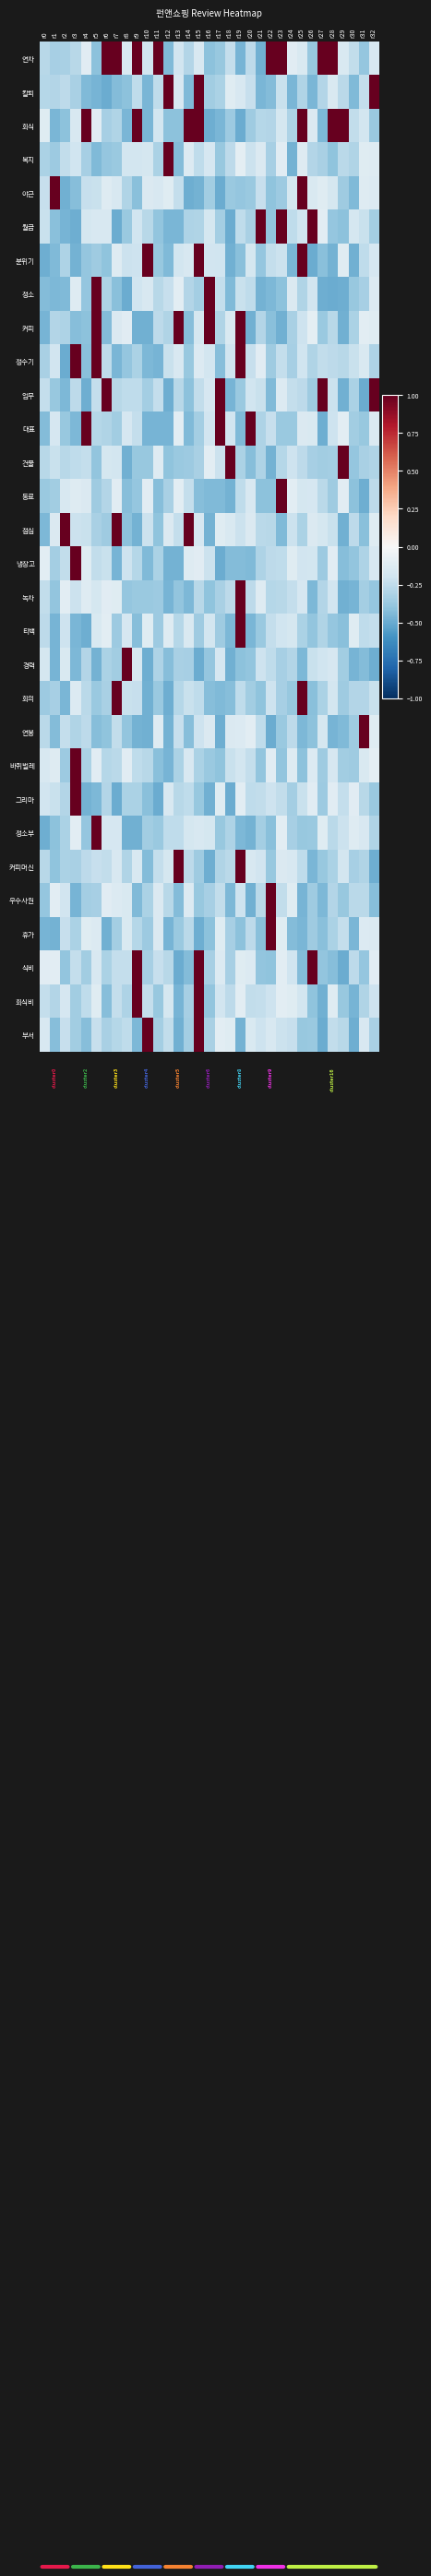

Reading left to right, transcribe all the data shown in this chart.

row_0: r0=-0.3	r1=-0.3	r2=-0.3	r3=-0.3	r4=-0.1	r5=-0.4	r6=1.0	r7=1.0	r8=-0.2	r9=1.0	r10=-0.2	r11=1.0	r12=-0.4	r13=-0.2	r14=-0.3	r15=-0.2	r16=-0.4	r17=-0.4	r18=-0.2	r19=-0.5	r20=-0.3	r21=-0.5	r22=1.0	r23=1.0	r24=-0.1	r25=-0.2	r26=-0.4	r27=1.0	r28=1.0	r29=-0.2	r30=-0.2	r31=-0.4	r32=-0.2
row_1: r0=-0.3	r1=-0.3	r2=-0.3	r3=-0.3	r4=-0.4	r5=-0.5	r6=-0.5	r7=-0.4	r8=-0.4	r9=-0.3	r10=-0.5	r11=-0.3	r12=1.0	r13=-0.2	r14=-0.4	r15=1.0	r16=-0.3	r17=-0.3	r18=-0.1	r19=-0.2	r20=-0.2	r21=-0.5	r22=-0.4	r23=-0.2	r24=-0.5	r25=-0.3	r26=-0.5	r27=-0.3	r28=-0.2	r29=-0.3	r30=-0.4	r31=-0.2	r32=1.0
row_2: r0=-0.1	r1=-0.5	r2=-0.4	r3=-0.2	r4=1.0	r5=-0.1	r6=-0.3	r7=-0.3	r8=-0.5	r9=1.0	r10=-0.5	r11=-0.2	r12=-0.4	r13=-0.4	r14=1.0	r15=1.0	r16=-0.5	r17=-0.5	r18=-0.4	r19=-0.5	r20=-0.4	r21=-0.3	r22=-0.3	r23=-0.2	r24=-0.3	r25=1.0	r26=-0.1	r27=-0.4	r28=1.0	r29=1.0	r30=-0.2	r31=-0.2	r32=-0.4
row_3: r0=-0.3	r1=-0.4	r2=-0.2	r3=-0.2	r4=-0.3	r5=-0.4	r6=-0.4	r7=-0.4	r8=-0.2	r9=-0.2	r10=-0.2	r11=-0.3	r12=1.0	r13=-0.4	r14=-0.1	r15=-0.3	r16=-0.2	r17=-0.4	r18=-0.3	r19=-0.1	r20=-0.2	r21=-0.1	r22=-0.3	r23=-0.1	r24=-0.5	r25=-0.1	r26=-0.3	r27=-0.3	r28=-0.4	r29=-0.3	r30=-0.3	r31=-0.1	r32=-0.1
row_4: r0=-0.2	r1=1.0	r2=-0.5	r3=-0.4	r4=-0.2	r5=-0.2	r6=-0.1	r7=-0.2	r8=-0.3	r9=-0.4	r10=-0.1	r11=-0.2	r12=-0.1	r13=-0.2	r14=-0.5	r15=-0.5	r16=-0.3	r17=-0.5	r18=-0.4	r19=-0.4	r20=-0.4	r21=-0.2	r22=-0.4	r23=-0.4	r24=-0.2	r25=1.0	r26=-0.2	r27=-0.1	r28=-0.2	r29=-0.4	r30=-0.4	r31=-0.1	r32=-0.1
row_5: r0=-0.2	r1=-0.4	r2=-0.5	r3=-0.5	r4=-0.2	r5=-0.2	r6=-0.2	r7=-0.5	r8=-0.4	r9=-0.2	r10=-0.3	r11=-0.4	r12=-0.5	r13=-0.5	r14=-0.3	r15=-0.3	r16=-0.2	r17=-0.3	r18=-0.5	r19=-0.3	r20=-0.3	r21=1.0	r22=-0.4	r23=1.0	r24=-0.3	r25=-0.2	r26=1.0	r27=-0.1	r28=-0.4	r29=-0.4	r30=-0.2	r31=-0.2	r32=-0.3
row_6: r0=-0.5	r1=-0.4	r2=-0.3	r3=-0.5	r4=-0.4	r5=-0.4	r6=-0.4	r7=-0.1	r8=-0.2	r9=-0.2	r10=1.0	r11=-0.4	r12=-0.4	r13=-0.2	r14=-0.2	r15=1.0	r16=-0.2	r17=-0.2	r18=-0.5	r19=-0.4	r20=-0.2	r21=-0.4	r22=-0.2	r23=-0.2	r24=-0.5	r25=1.0	r26=-0.5	r27=-0.4	r28=-0.5	r29=-0.1	r30=-0.5	r31=-0.3	r32=-0.2
row_7: r0=-0.4	r1=-0.5	r2=-0.4	r3=-0.1	r4=-0.4	r5=1.0	r6=-0.3	r7=-0.4	r8=-0.5	r9=-0.2	r10=-0.2	r11=-0.3	r12=-0.2	r13=-0.1	r14=-0.3	r15=-0.3	r16=1.0	r17=-0.2	r18=-0.4	r19=-0.2	r20=-0.3	r21=-0.5	r22=-0.4	r23=-0.4	r24=-0.1	r25=-0.3	r26=-0.2	r27=-0.5	r28=-0.5	r29=-0.5	r30=-0.4	r31=-0.3	r32=-0.1
row_8: r0=-0.5	r1=-0.3	r2=-0.3	r3=-0.4	r4=-0.4	r5=1.0	r6=-0.4	r7=-0.1	r8=-0.1	r9=-0.5	r10=-0.5	r11=-0.3	r12=-0.3	r13=1.0	r14=-0.4	r15=-0.2	r16=1.0	r17=-0.3	r18=-0.2	r19=1.0	r20=-0.5	r21=-0.3	r22=-0.4	r23=-0.5	r24=-0.3	r25=-0.2	r26=-0.1	r27=-0.4	r28=-0.3	r29=-0.5	r30=-0.3	r31=-0.1	r32=-0.1
row_9: r0=-0.3	r1=-0.2	r2=-0.5	r3=1.0	r4=-0.4	r5=1.0	r6=-0.3	r7=-0.5	r8=-0.4	r9=-0.3	r10=-0.4	r11=-0.5	r12=-0.2	r13=-0.2	r14=-0.4	r15=-0.1	r16=-0.2	r17=-0.4	r18=-0.2	r19=1.0	r20=-0.2	r21=-0.1	r22=-0.4	r23=-0.2	r24=-0.3	r25=-0.2	r26=-0.3	r27=-0.2	r28=-0.3	r29=-0.3	r30=-0.2	r31=-0.2	r32=-0.3
row_10: r0=-0.2	r1=-0.4	r2=-0.4	r3=-0.3	r4=-0.5	r5=-0.2	r6=1.0	r7=-0.3	r8=-0.3	r9=-0.3	r10=-0.3	r11=-0.2	r12=-0.5	r13=-0.3	r14=-0.4	r15=-0.2	r16=-0.2	r17=1.0	r18=-0.5	r19=-0.4	r20=-0.2	r21=-0.2	r22=-0.4	r23=-0.1	r24=-0.2	r25=-0.3	r26=-0.4	r27=1.0	r28=-0.2	r29=-0.5	r30=-0.3	r31=-0.5	r32=1.0
row_11: r0=-0.4	r1=-0.2	r2=-0.4	r3=-0.4	r4=1.0	r5=-0.3	r6=-0.3	r7=-0.3	r8=-0.2	r9=-0.2	r10=-0.5	r11=-0.5	r12=-0.5	r13=-0.1	r14=-0.4	r15=-0.3	r16=-0.2	r17=1.0	r18=-0.2	r19=-0.4	r20=1.0	r21=-0.3	r22=-0.2	r23=-0.4	r24=-0.4	r25=-0.1	r26=-0.1	r27=-0.5	r28=-0.2	r29=-0.1	r30=-0.3	r31=-0.4	r32=-0.1
row_12: r0=-0.3	r1=-0.2	r2=-0.3	r3=-0.3	r4=-0.2	r5=-0.4	r6=-0.2	r7=-0.2	r8=-0.5	r9=-0.4	r10=-0.4	r11=-0.1	r12=-0.4	r13=-0.4	r14=-0.4	r15=-0.3	r16=-0.1	r17=-0.2	r18=1.0	r19=-0.3	r20=-0.4	r21=-0.3	r22=-0.5	r23=-0.3	r24=-0.2	r25=-0.3	r26=-0.3	r27=-0.3	r28=-0.3	r29=1.0	r30=-0.4	r31=-0.3	r32=-0.3
row_13: r0=-0.4	r1=-0.4	r2=-0.2	r3=-0.1	r4=-0.1	r5=-0.4	r6=-0.3	r7=-0.1	r8=-0.4	r9=-0.4	r10=-0.1	r11=-0.4	r12=-0.3	r13=-0.1	r14=-0.2	r15=-0.4	r16=-0.4	r17=-0.4	r18=-0.5	r19=-0.3	r20=-0.2	r21=-0.4	r22=-0.4	r23=1.0	r24=-0.1	r25=-0.2	r26=-0.2	r27=-0.3	r28=-0.4	r29=-0.1	r30=-0.4	r31=-0.5	r32=-0.3
row_14: r0=-0.5	r1=-0.1	r2=1.0	r3=-0.2	r4=-0.2	r5=-0.3	r6=-0.4	r7=1.0	r8=-0.4	r9=-0.5	r10=-0.2	r11=-0.4	r12=-0.1	r13=-0.2	r14=1.0	r15=-0.2	r16=-0.5	r17=-0.1	r18=-0.2	r19=-0.2	r20=-0.1	r21=-0.3	r22=-0.3	r23=-0.4	r24=-0.2	r25=-0.3	r26=-0.1	r27=-0.2	r28=-0.2	r29=-0.5	r30=-0.3	r31=-0.4	r32=-0.1
row_15: r0=-0.1	r1=-0.3	r2=-0.2	r3=1.0	r4=-0.1	r5=-0.2	r6=-0.2	r7=-0.5	r8=-0.2	r9=-0.3	r10=-0.4	r11=-0.3	r12=-0.5	r13=-0.5	r14=-0.1	r15=-0.1	r16=-0.2	r17=-0.5	r18=-0.4	r19=-0.4	r20=-0.4	r21=-0.3	r22=-0.3	r23=-0.3	r24=-0.1	r25=-0.2	r26=-0.2	r27=-0.4	r28=-0.1	r29=-0.4	r30=-0.4	r31=-0.3	r32=-0.2
row_16: r0=-0.2	r1=-0.4	r2=-0.1	r3=-0.2	r4=-0.1	r5=-0.2	r6=-0.1	r7=-0.1	r8=-0.4	r9=-0.4	r10=-0.4	r11=-0.4	r12=-0.5	r13=-0.4	r14=-0.4	r15=-0.3	r16=-0.4	r17=-0.3	r18=-0.3	r19=1.0	r20=-0.3	r21=-0.1	r22=-0.3	r23=-0.3	r24=-0.2	r25=-0.2	r26=-0.5	r27=-0.3	r28=-0.2	r29=-0.5	r30=-0.5	r31=-0.3	r32=-0.4
row_17: r0=-0.3	r1=-0.5	r2=-0.2	r3=-0.5	r4=-0.5	r5=-0.2	r6=-0.1	r7=-0.4	r8=-0.2	r9=-0.4	r10=-0.1	r11=-0.4	r12=-0.1	r13=-0.3	r14=-0.2	r15=-0.4	r16=-0.2	r17=-0.4	r18=-0.4	r19=1.0	r20=-0.5	r21=-0.4	r22=-0.2	r23=-0.2	r24=-0.2	r25=-0.3	r26=-0.4	r27=-0.3	r28=-0.4	r29=-0.4	r30=-0.1	r31=-0.3	r32=-0.2
row_18: r0=-0.2	r1=-0.5	r2=-0.2	r3=-0.5	r4=-0.3	r5=-0.5	r6=-0.3	r7=-0.4	r8=1.0	r9=-0.2	r10=-0.5	r11=-0.3	r12=-0.4	r13=-0.3	r14=-0.3	r15=-0.5	r16=-0.4	r17=-0.2	r18=-0.5	r19=-0.4	r20=-0.4	r21=-0.2	r22=-0.3	r23=-0.3	r24=-0.3	r25=-0.4	r26=-0.2	r27=-0.2	r28=-0.2	r29=-0.4	r30=-0.5	r31=-0.4	r32=-0.5
row_19: r0=-0.4	r1=-0.3	r2=-0.5	r3=-0.1	r4=-0.3	r5=-0.4	r6=-0.3	r7=1.0	r8=-0.2	r9=-0.2	r10=-0.5	r11=-0.4	r12=-0.5	r13=-0.3	r14=-0.2	r15=-0.3	r16=-0.4	r17=-0.4	r18=-0.4	r19=-0.3	r20=-0.3	r21=-0.4	r22=-0.2	r23=-0.3	r24=-0.4	r25=1.0	r26=-0.4	r27=-0.3	r28=-0.2	r29=-0.4	r30=-0.3	r31=-0.3	r32=-0.2
row_20: r0=-0.3	r1=-0.4	r2=-0.2	r3=-0.3	r4=-0.3	r5=-0.4	r6=-0.4	r7=-0.2	r8=-0.4	r9=-0.5	r10=-0.5	r11=-0.1	r12=-0.5	r13=-0.2	r14=-0.4	r15=-0.2	r16=-0.1	r17=-0.5	r18=-0.1	r19=-0.1	r20=-0.1	r21=-0.3	r22=-0.5	r23=-0.4	r24=-0.3	r25=-0.4	r26=-0.4	r27=-0.2	r28=-0.5	r29=-0.4	r30=-0.4	r31=1.0	r32=-0.1
row_21: r0=-0.2	r1=-0.1	r2=-0.4	r3=1.0	r4=-0.3	r5=-0.1	r6=-0.3	r7=-0.3	r8=-0.1	r9=-0.3	r10=-0.3	r11=-0.4	r12=-0.5	r13=-0.3	r14=-0.2	r15=-0.3	r16=-0.4	r17=-0.4	r18=-0.2	r19=-0.2	r20=-0.2	r21=-0.4	r22=-0.1	r23=-0.4	r24=-0.1	r25=-0.4	r26=-0.1	r27=-0.4	r28=-0.2	r29=-0.4	r30=-0.4	r31=-0.1	r32=-0.1
row_22: r0=-0.2	r1=-0.2	r2=-0.3	r3=1.0	r4=-0.5	r5=-0.4	r6=-0.3	r7=-0.5	r8=-0.3	r9=-0.3	r10=-0.4	r11=-0.5	r12=-0.2	r13=-0.3	r14=-0.3	r15=-0.4	r16=-0.5	r17=-0.1	r18=-0.5	r19=-0.1	r20=-0.3	r21=-0.2	r22=-0.2	r23=-0.2	r24=-0.3	r25=-0.2	r26=-0.1	r27=-0.4	r28=-0.1	r29=-0.2	r30=-0.1	r31=-0.3	r32=-0.4
row_23: r0=-0.5	r1=-0.4	r2=-0.3	r3=-0.1	r4=-0.4	r5=1.0	r6=-0.2	r7=-0.2	r8=-0.5	r9=-0.5	r10=-0.3	r11=-0.4	r12=-0.3	r13=-0.3	r14=-0.2	r15=-0.2	r16=-0.2	r17=-0.4	r18=-0.3	r19=-0.4	r20=-0.5	r21=-0.3	r22=-0.4	r23=-0.1	r24=-0.3	r25=-0.4	r26=-0.4	r27=-0.1	r28=-0.3	r29=-0.2	r30=-0.1	r31=-0.2	r32=-0.3
row_24: r0=-0.3	r1=-0.4	r2=-0.3	r3=-0.3	r4=-0.3	r5=-0.2	r6=-0.2	r7=-0.2	r8=-0.3	r9=-0.2	r10=-0.4	r11=-0.2	r12=-0.2	r13=1.0	r14=-0.3	r15=-0.4	r16=-0.5	r17=-0.3	r18=-0.3	r19=1.0	r20=-0.2	r21=-0.2	r22=-0.4	r23=-0.1	r24=-0.2	r25=-0.3	r26=-0.5	r27=-0.4	r28=-0.3	r29=-0.2	r30=-0.3	r31=-0.3	r32=-0.5
row_25: r0=-0.4	r1=-0.1	r2=-0.2	r3=-0.5	r4=-0.3	r5=-0.3	r6=-0.1	r7=-0.1	r8=-0.2	r9=-0.4	r10=-0.3	r11=-0.1	r12=-0.3	r13=-0.4	r14=-0.1	r15=-0.4	r16=-0.3	r17=-0.2	r18=-0.4	r19=-0.2	r20=-0.5	r21=-0.3	r22=1.0	r23=-0.2	r24=-0.1	r25=-0.5	r26=-0.4	r27=-0.5	r28=-0.3	r29=-0.4	r30=-0.3	r31=-0.3	r32=-0.4
row_26: r0=-0.5	r1=-0.5	r2=-0.2	r3=-0.3	r4=-0.1	r5=-0.1	r6=-0.5	r7=-0.3	r8=-0.2	r9=-0.3	r10=-0.4	r11=-0.1	r12=-0.5	r13=-0.4	r14=-0.3	r15=-0.5	r16=-0.4	r17=-0.1	r18=-0.3	r19=-0.4	r20=-0.3	r21=-0.4	r22=1.0	r23=-0.1	r24=-0.4	r25=-0.5	r26=-0.4	r27=-0.4	r28=-0.3	r29=-0.2	r30=-0.5	r31=-0.1	r32=-0.1
row_27: r0=-0.1	r1=-0.1	r2=-0.4	r3=-0.2	r4=-0.3	r5=-0.2	r6=-0.3	r7=-0.2	r8=-0.2	r9=1.0	r10=-0.3	r11=-0.2	r12=-0.3	r13=-0.5	r14=-0.4	r15=1.0	r16=-0.3	r17=-0.1	r18=-0.3	r19=-0.1	r20=-0.1	r21=-0.4	r22=-0.4	r23=-0.1	r24=-0.2	r25=-0.4	r26=1.0	r27=-0.4	r28=-0.4	r29=-0.5	r30=-0.3	r31=-0.4	r32=-0.1
row_28: r0=-0.2	r1=-0.3	r2=-0.2	r3=-0.3	r4=-0.3	r5=-0.1	r6=-0.4	r7=-0.2	r8=-0.3	r9=1.0	r10=-0.2	r11=-0.4	r12=-0.2	r13=-0.5	r14=-0.3	r15=1.0	r16=-0.4	r17=-0.2	r18=-0.3	r19=-0.1	r20=-0.2	r21=-0.2	r22=-0.2	r23=-0.1	r24=-0.1	r25=-0.2	r26=-0.4	r27=-0.5	r28=-0.1	r29=-0.4	r30=-0.5	r31=-0.3	r32=-0.2
row_29: r0=-0.2	r1=-0.4	r2=-0.2	r3=-0.3	r4=-0.4	r5=-0.2	r6=-0.3	r7=-0.3	r8=-0.3	r9=-0.4	r10=1.0	r11=-0.3	r12=-0.2	r13=-0.5	r14=-0.3	r15=1.0	r16=-0.3	r17=-0.1	r18=-0.1	r19=-0.5	r20=-0.2	r21=-0.2	r22=-0.2	r23=-0.2	r24=-0.2	r25=-0.4	r26=-0.4	r27=-0.5	r28=-0.2	r29=-0.3	r30=-0.5	r31=-0.2	r32=-0.3